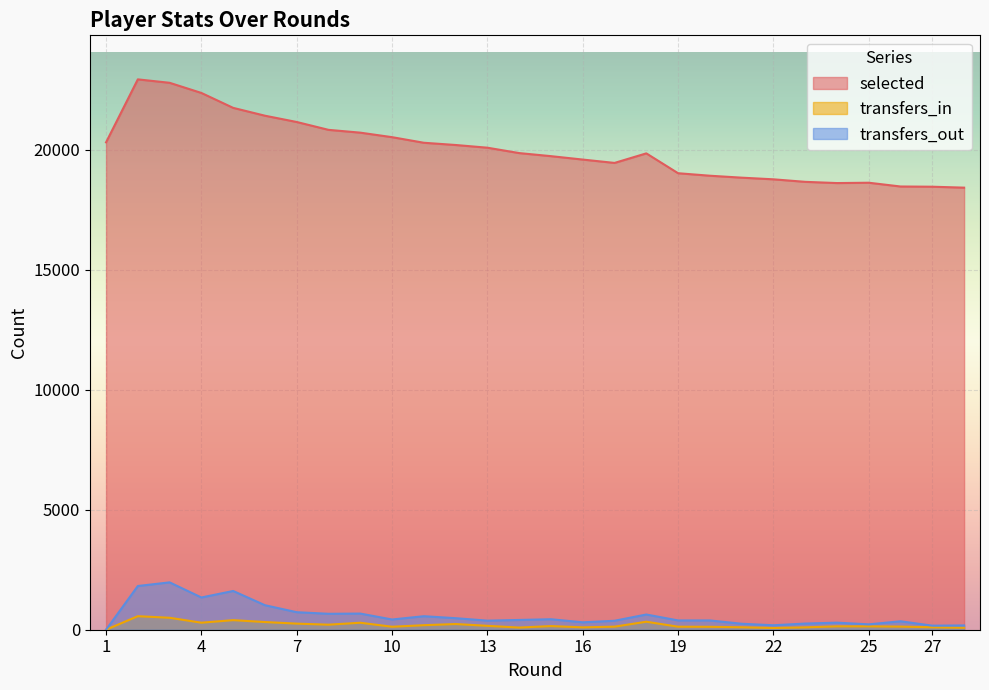

At which category does transfers_in reach its first local valley?

4